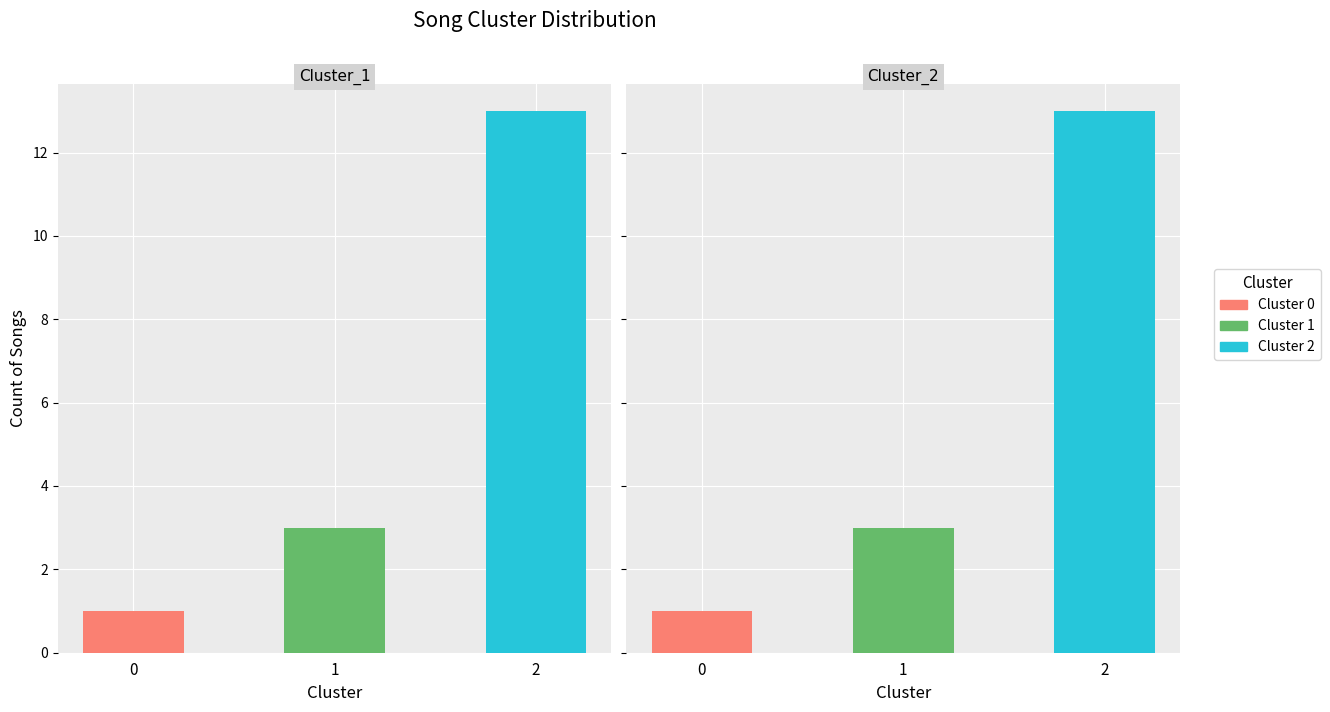

Rank the series at 0 from highest to lowest value.

Cluster_0, Cluster_1, Cluster_2